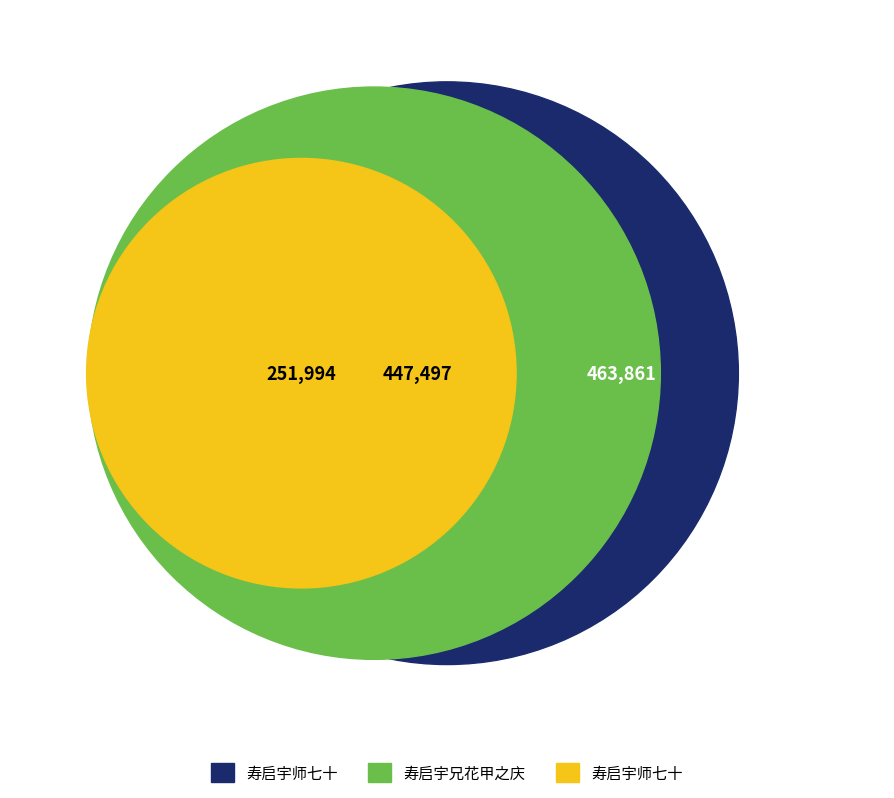

What is the ratio of the value at 寿启宇师七十 to the value at 寿启宇兄花甲之庆?

0.6